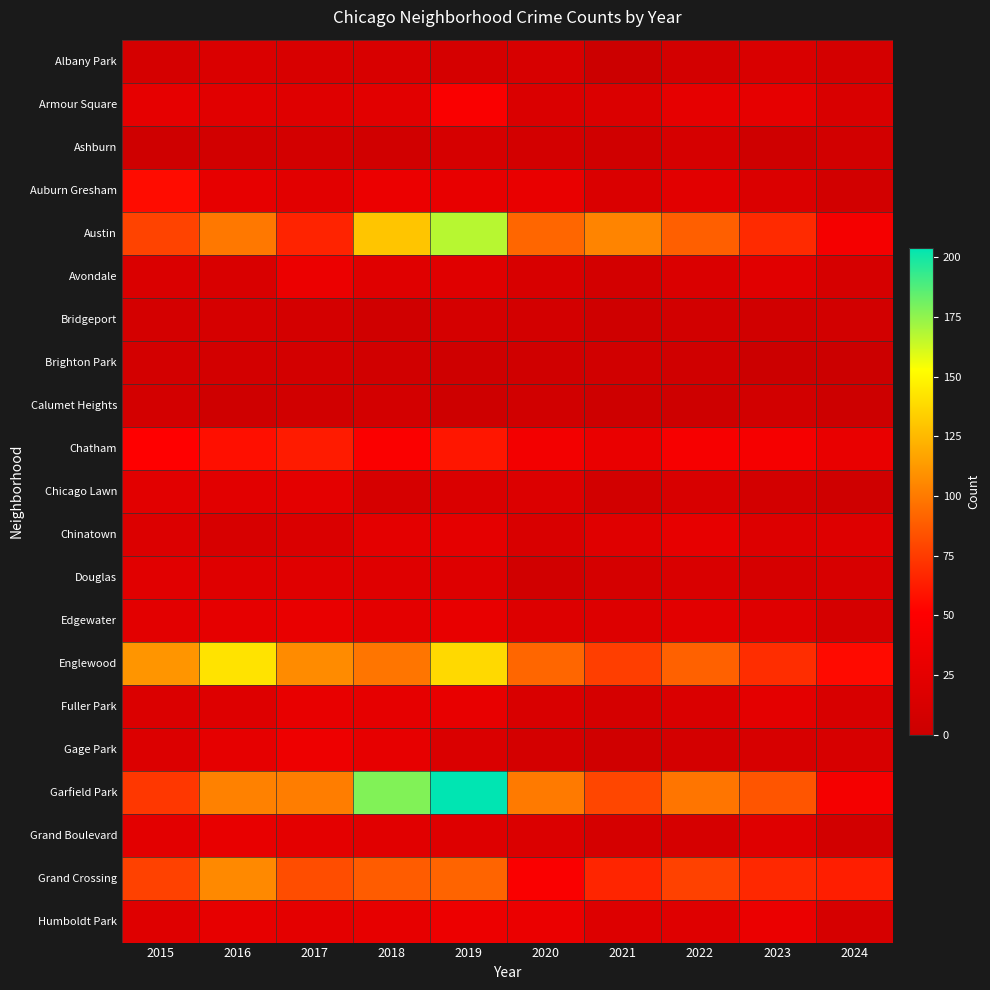

Which category has the lowest value across all series?

2023